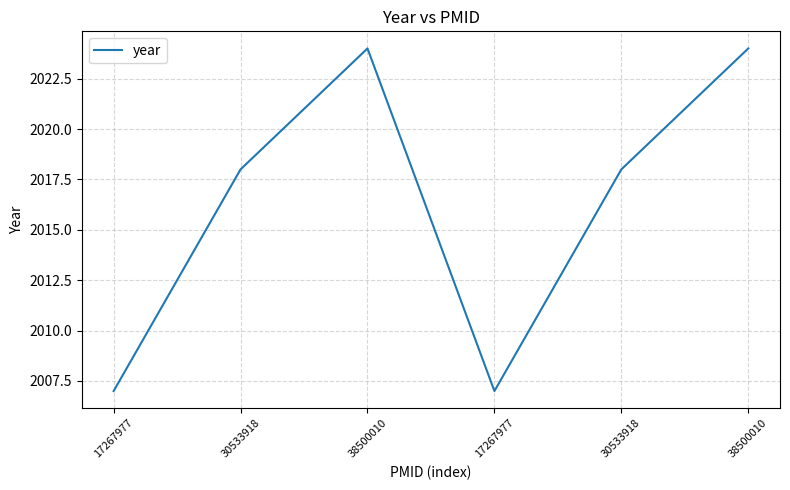

List the labels in order of value, largest first.

38500010, 38500010, 30533918, 30533918, 17267977, 17267977